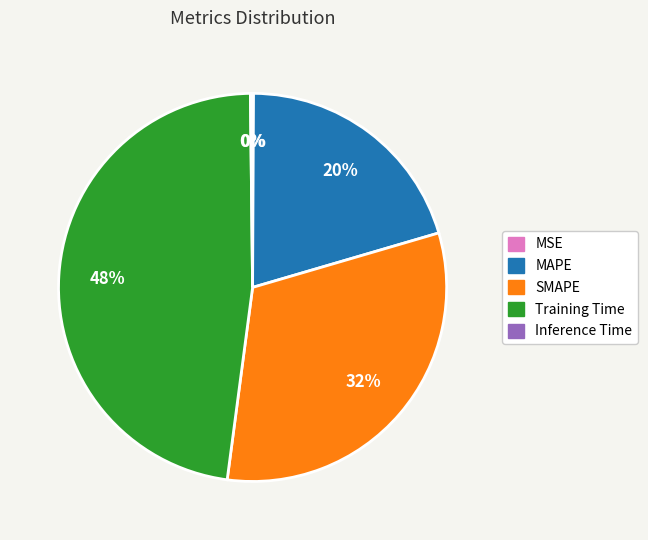

What is the largest slice in the pie chart?

Training Time